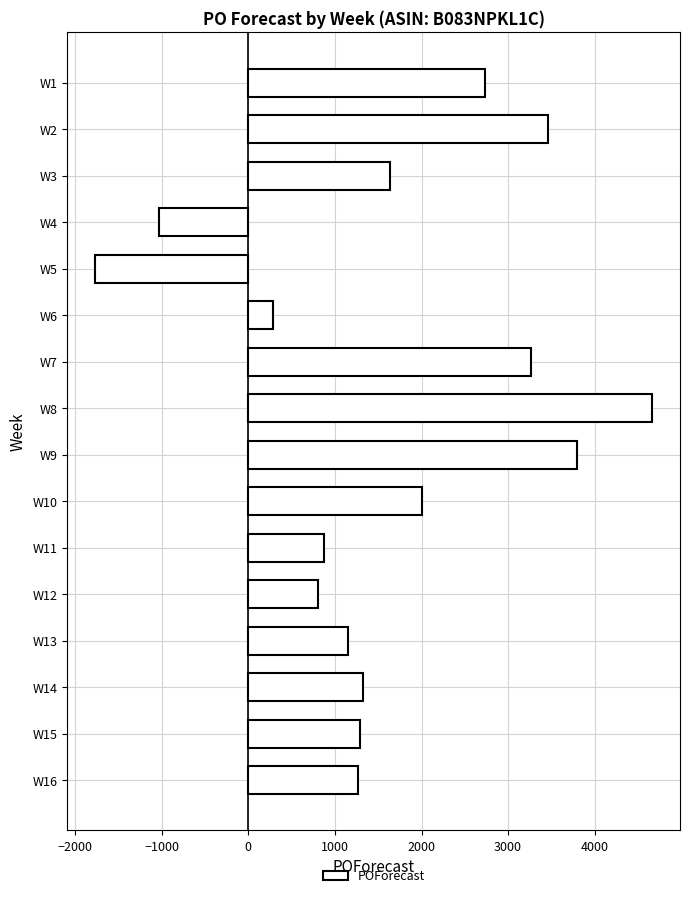

How many values are below 1320?

8